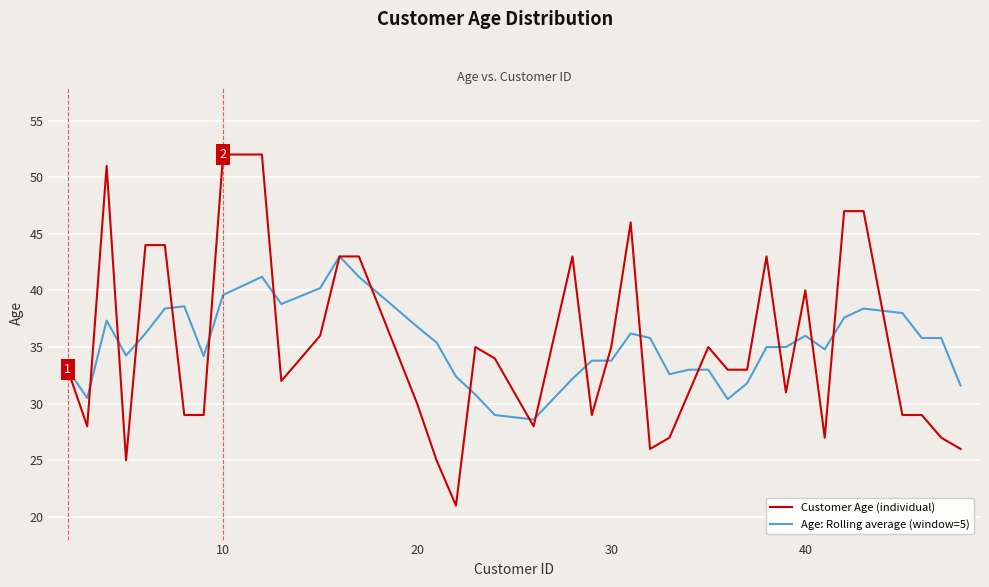

What is the maximum value shown in the chart?

52.0